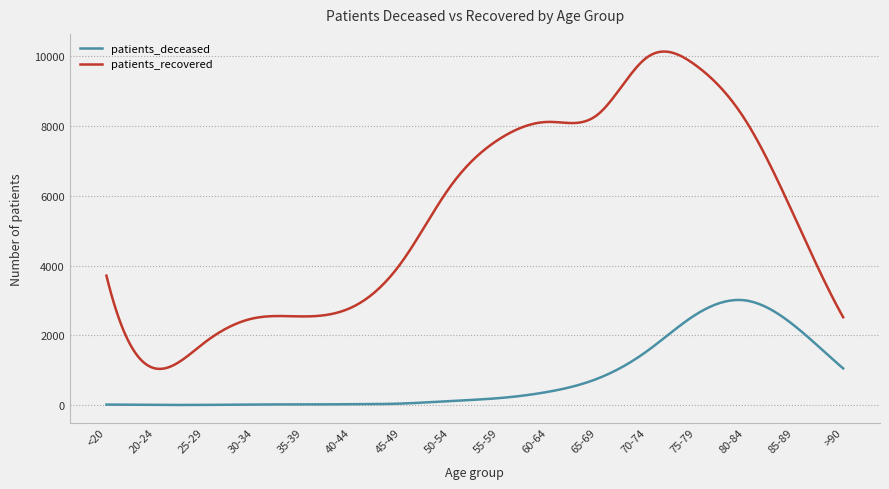

Which series has the largest total across all categories?

patients_recovered